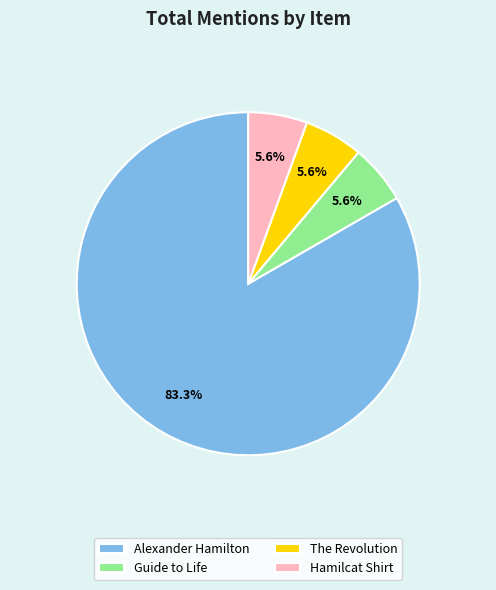

Is it true that Alexander Hamilton is 83% of the pie?

True